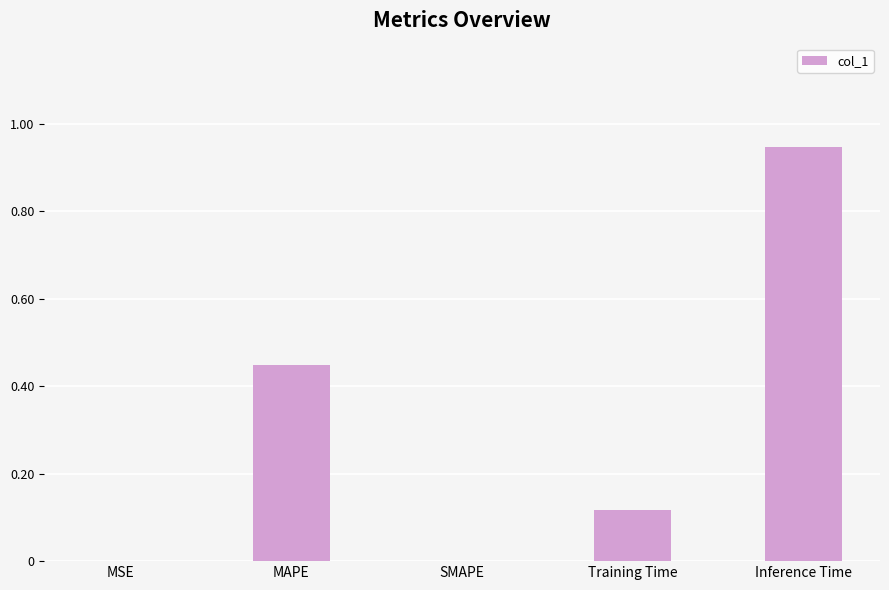

What is the change in value from Training Time to Inference Time?

+0.8